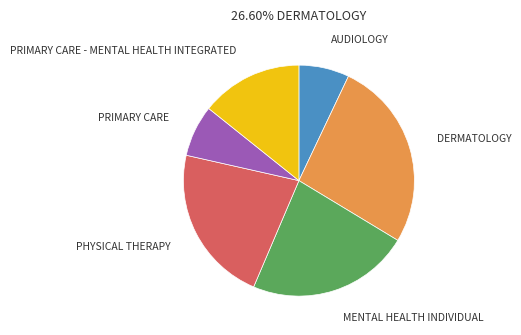

Count the number of slices in the pie.

6